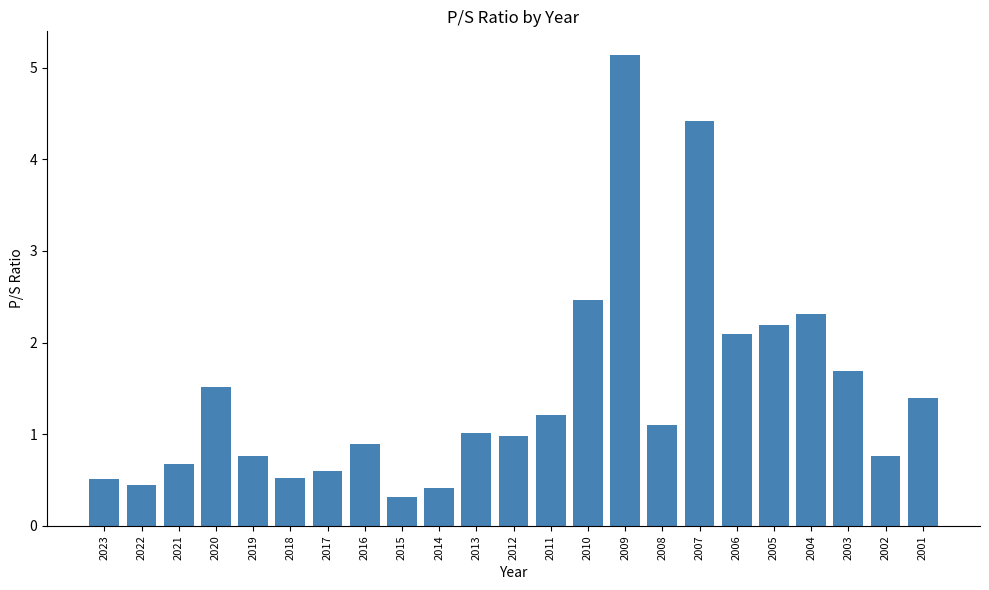

What is the sum of the values at 2018 and 2010?

3.0